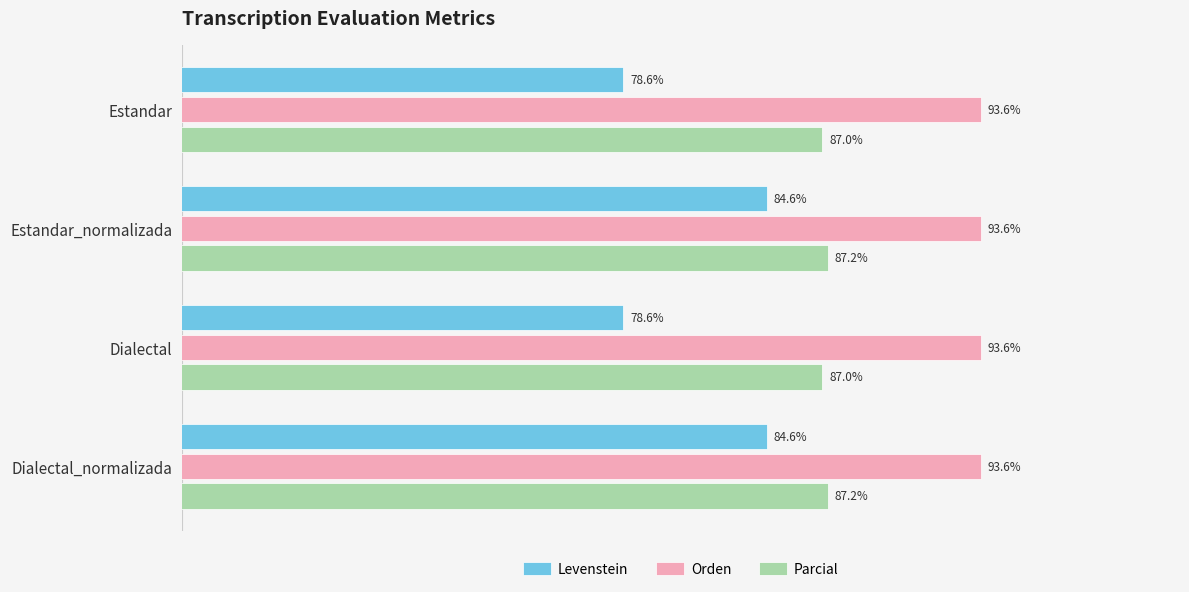

Is the value of Orden at Estandar_normalizada greater than the value of Levenstein at Estandar_normalizada?

Yes